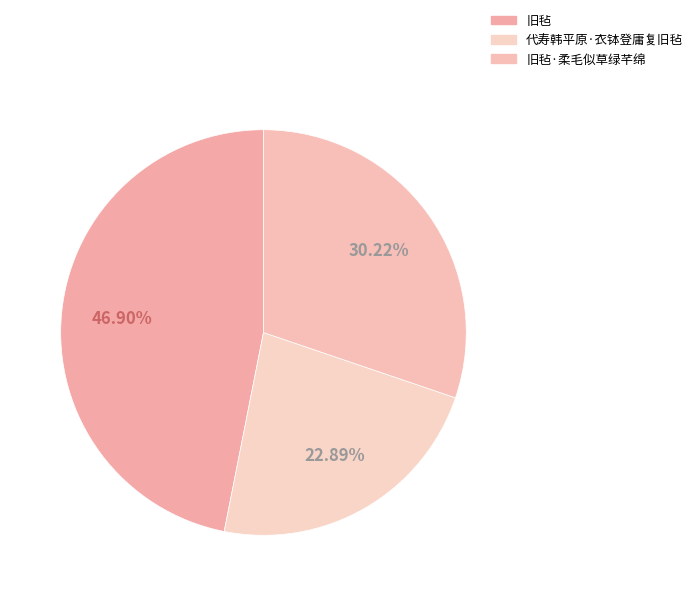

True or false: 代寿韩平原·衣钵登庸复旧毡 accounts for 37% of the total.

False